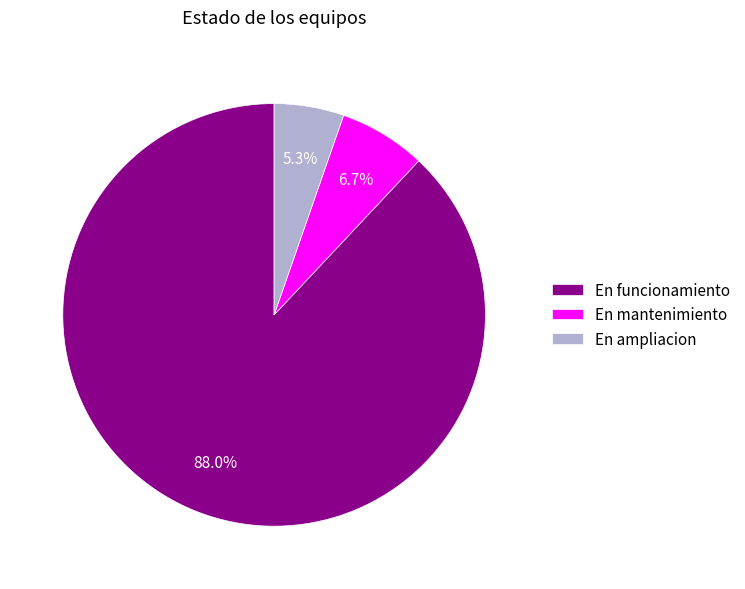

Count the number of slices in the pie.

3